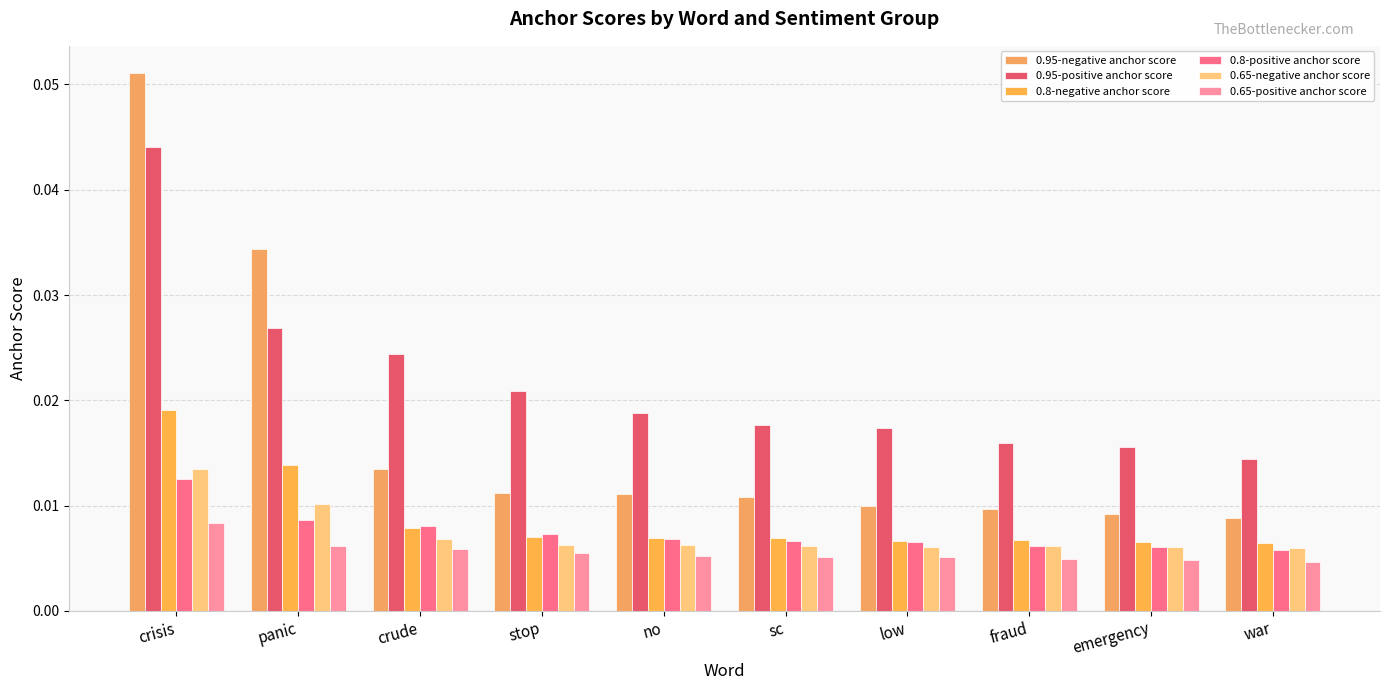

Count the number of data series in this chart.

6